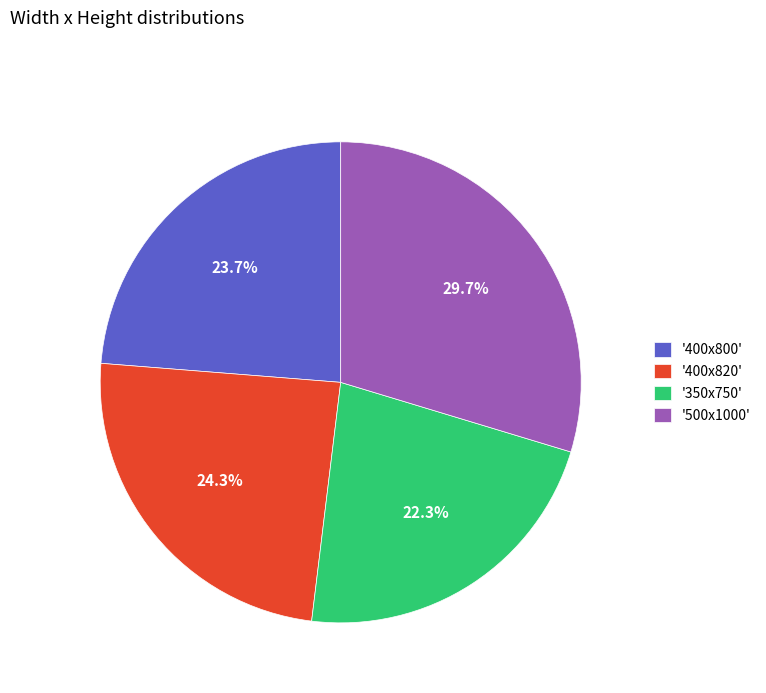

Which has a higher value, '350x750' or '500x1000'?

'500x1000'